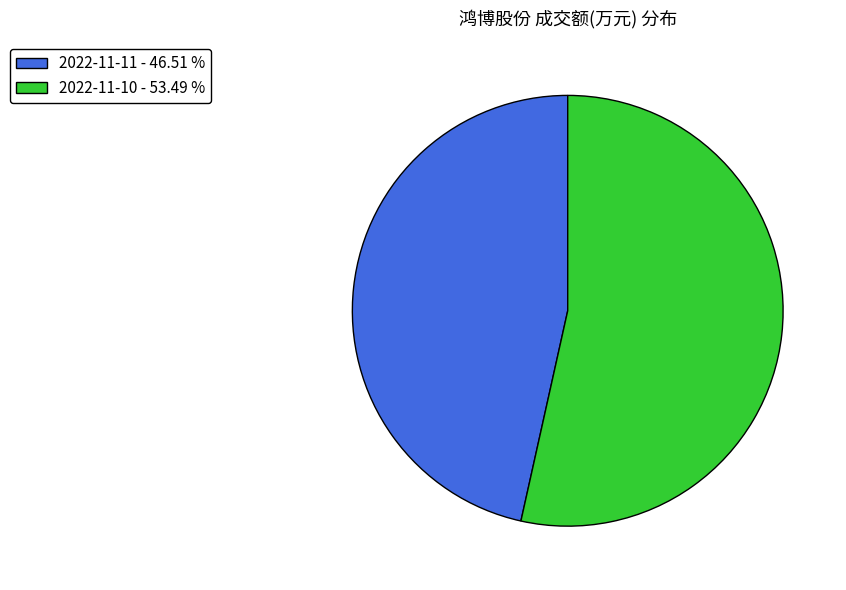

Which slice is the largest?

2022-11-10